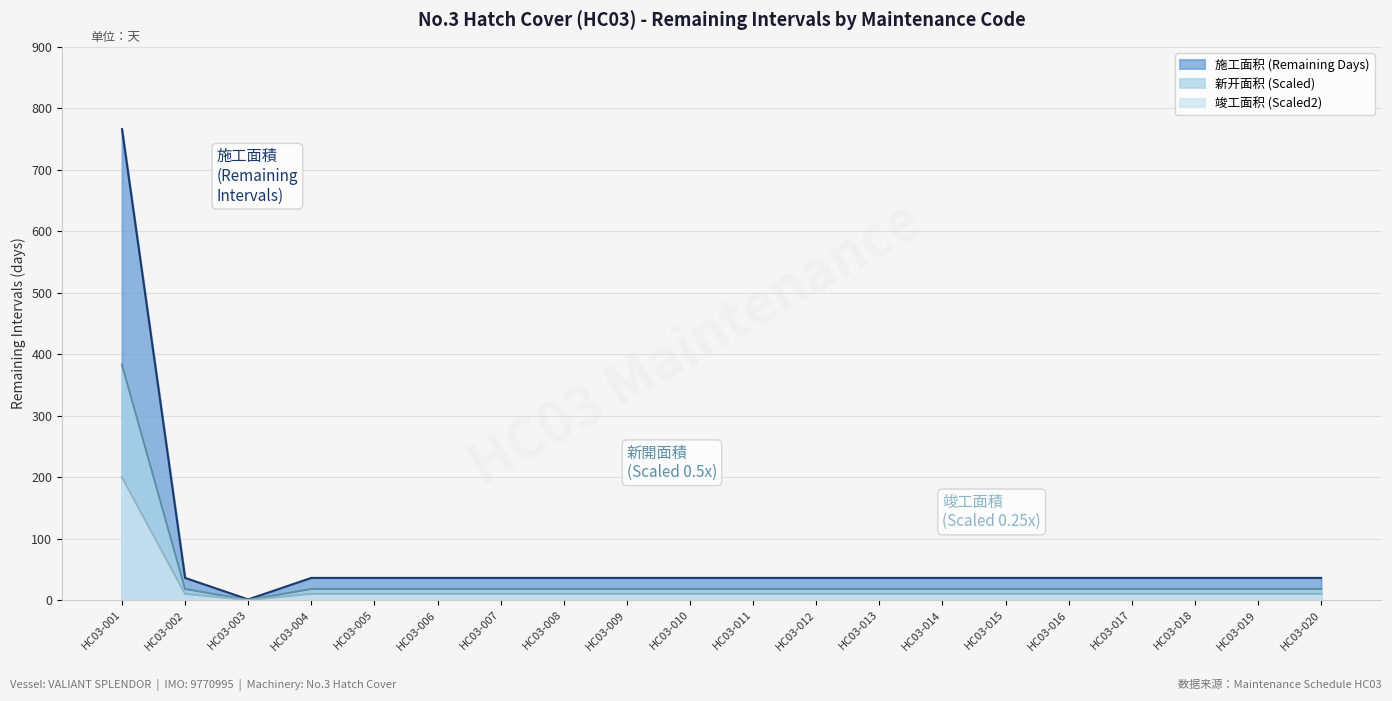

What is the value of the 3rd point from the left?

1